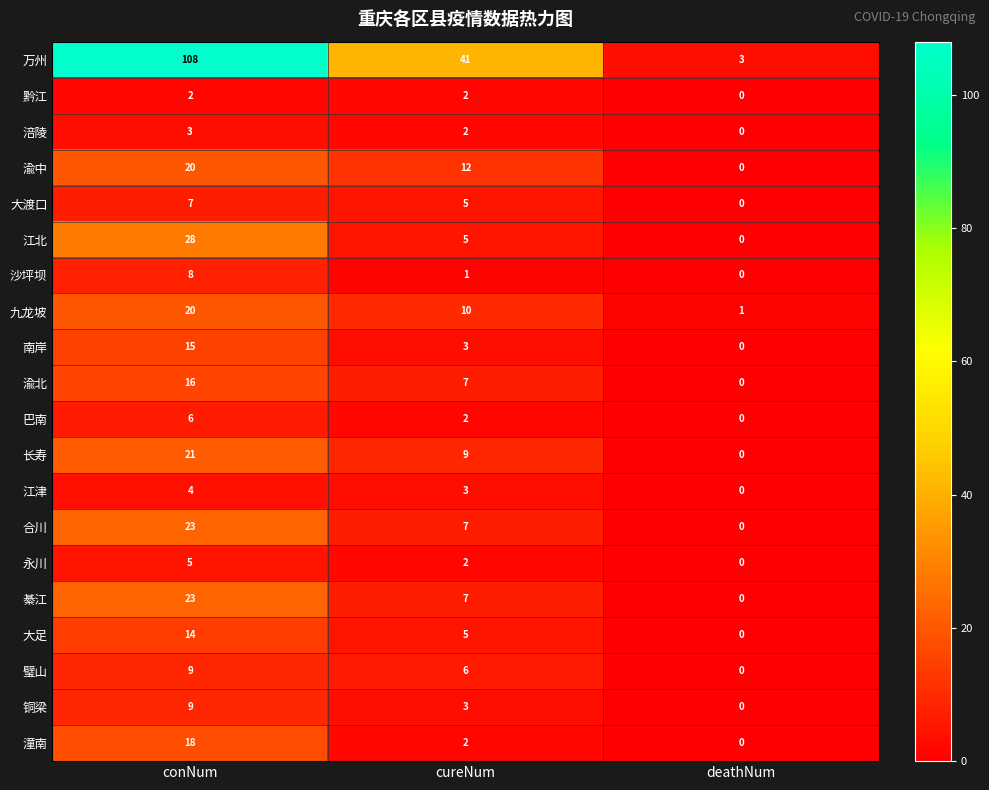

What is the sum of the 璧山 values at deathNum and conNum?

9